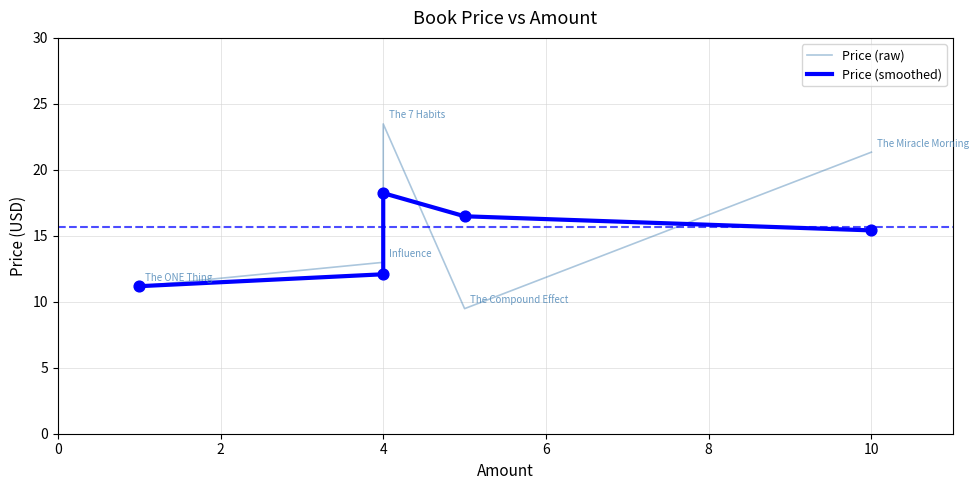

Which series has the largest total across all categories?

Price (raw)